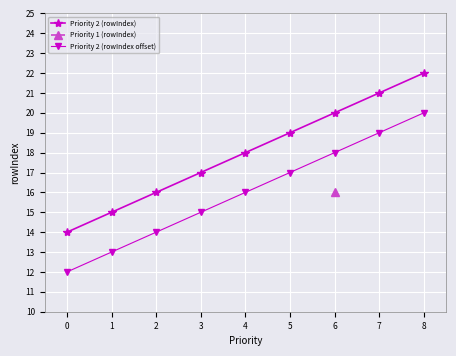

True or false: Priority 2 (rowIndex) has more than 1 interior local peaks.

False